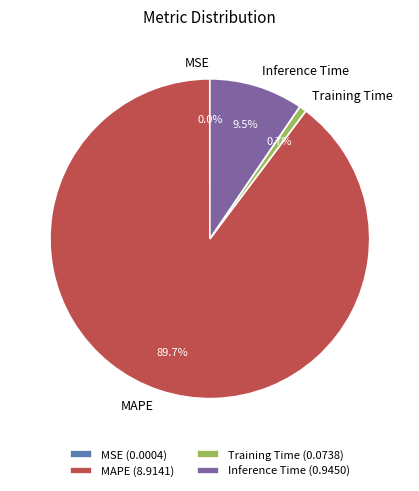

What is the majority slice?

MAPE